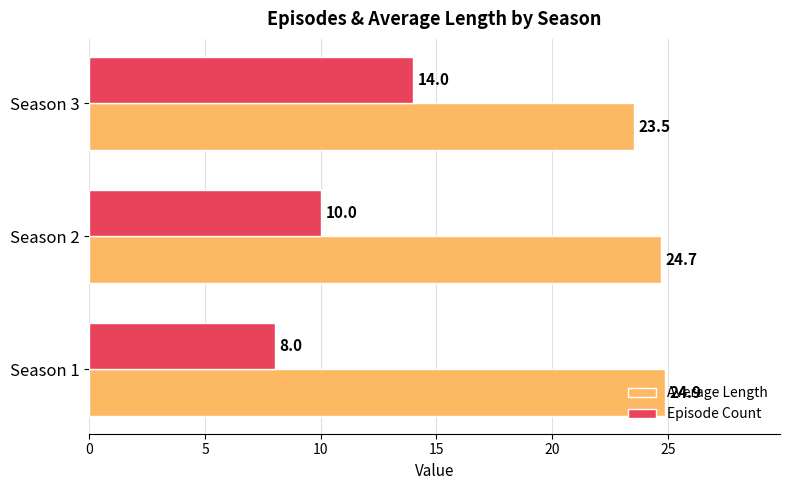

What are all the series names shown in the legend?

Average Length, Episode Count